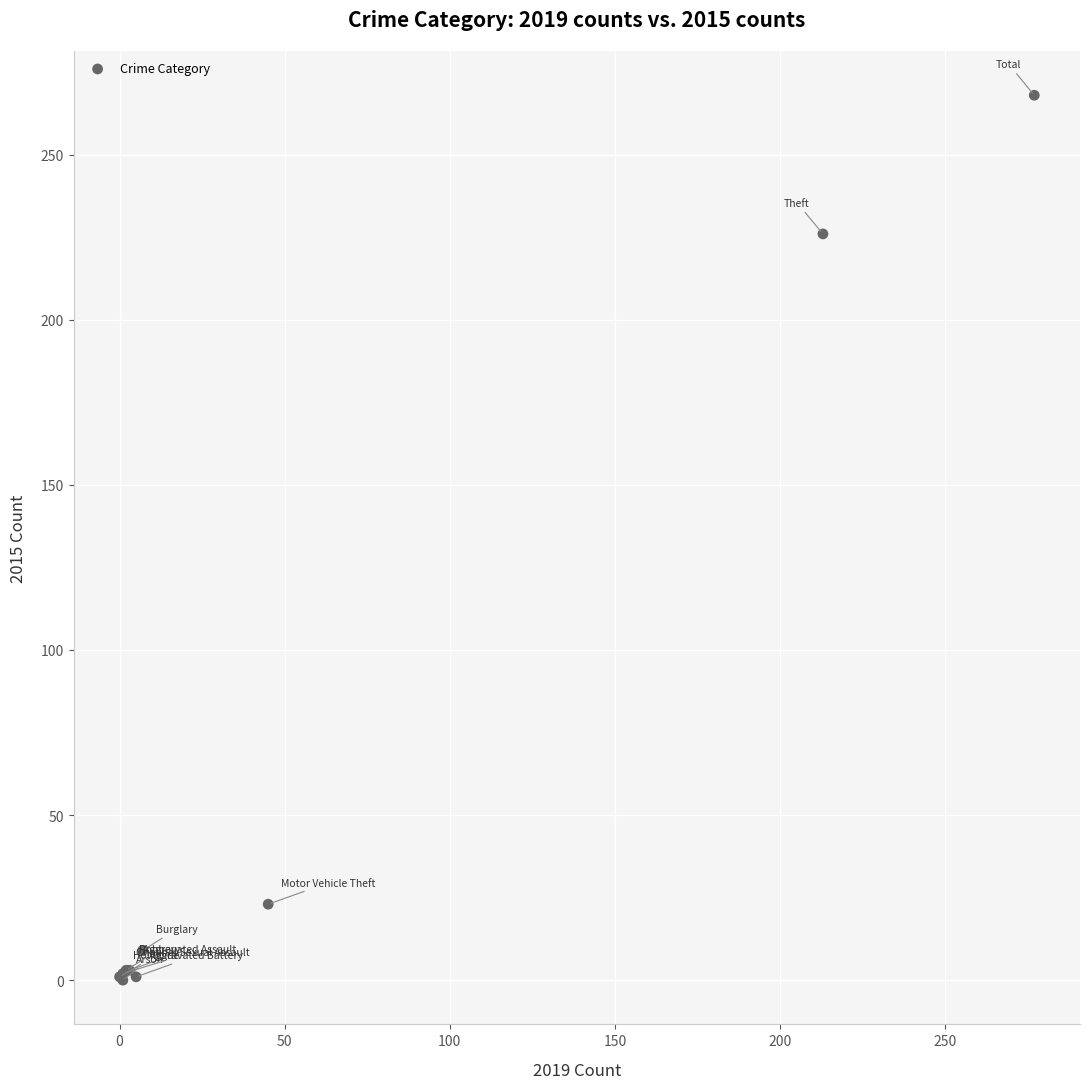

What Y value in the scatter plot is closest to 134?

226